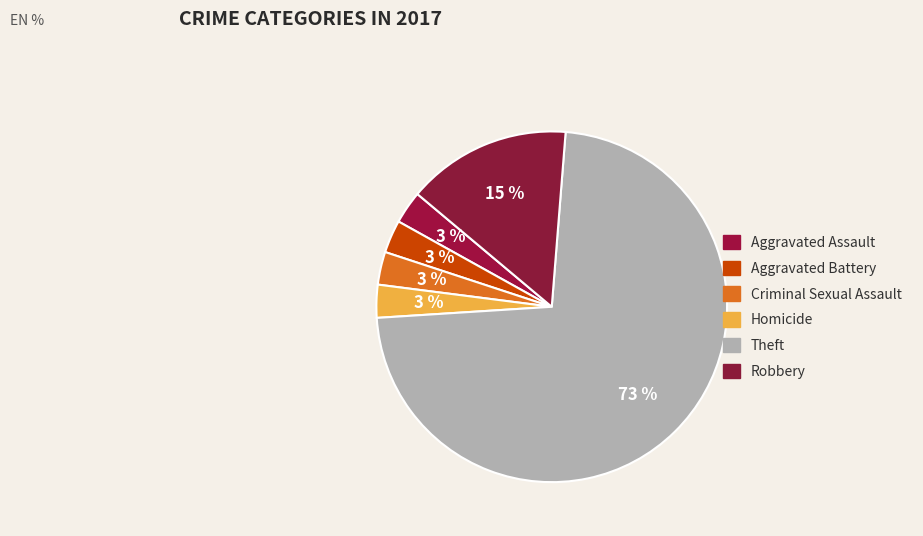

How many segments does this pie chart have?

6